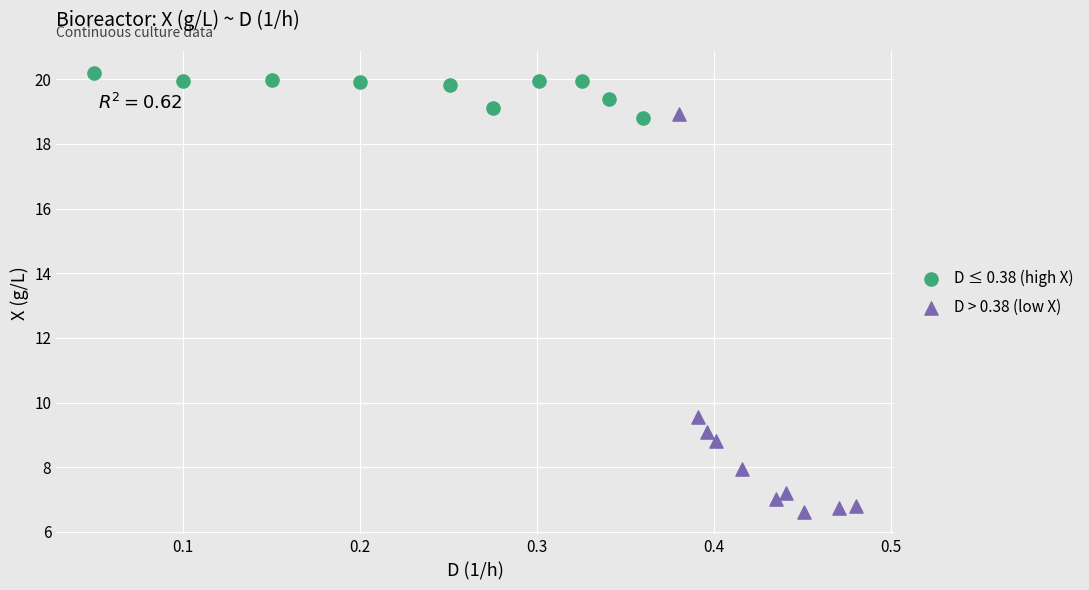

Which series has the largest Y range (max minus min)?

D > 0.38 (low X)